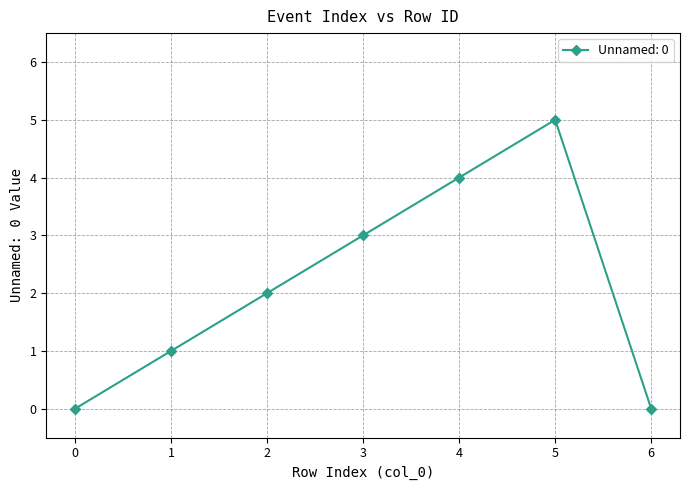

The chart shows a value of 2 at 3. True or false?

False